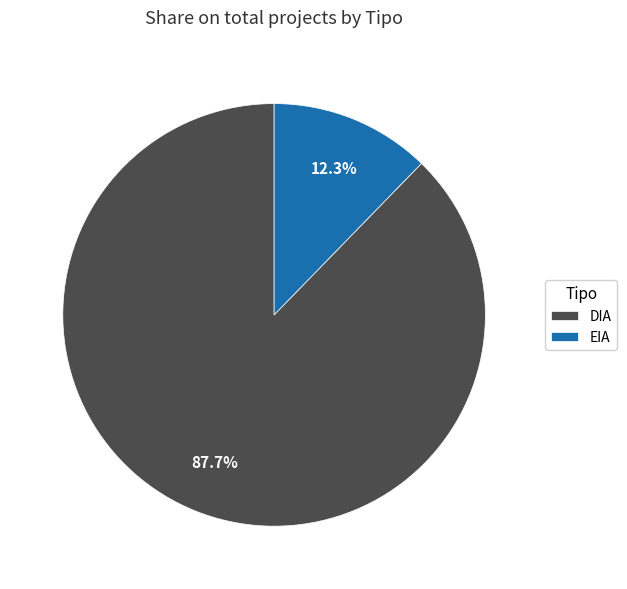

Does DIA account for over 50% of the chart?

Yes